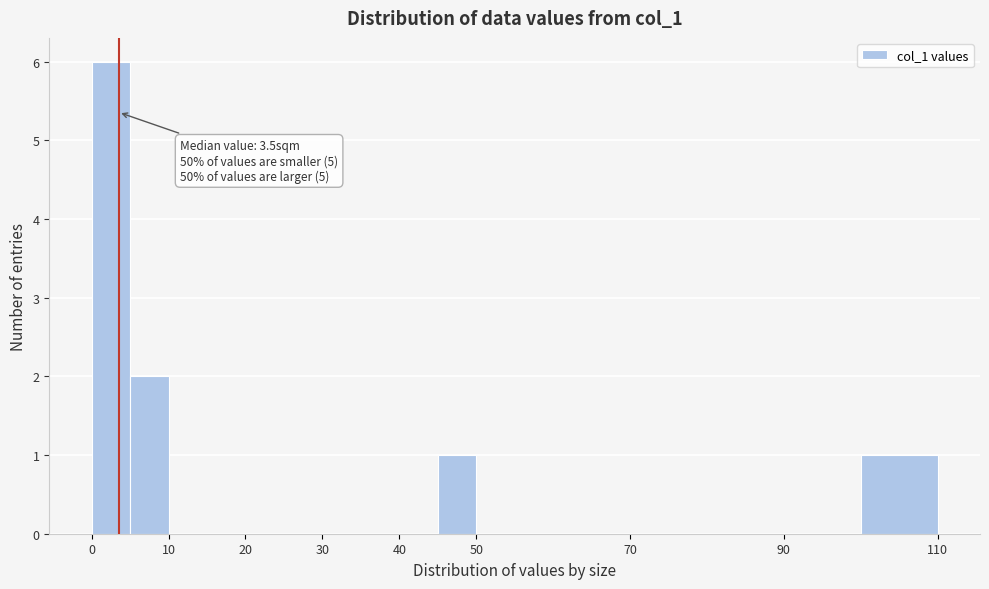

Over which range of the x-axis is the bar tallest?

0 to 5